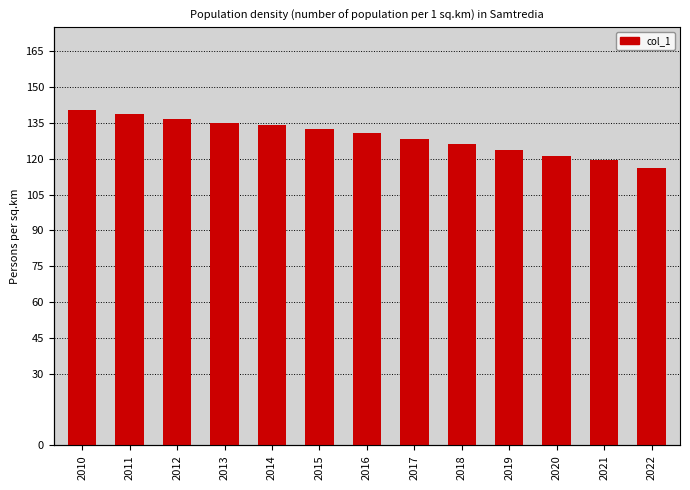

What is the average value?

129.4